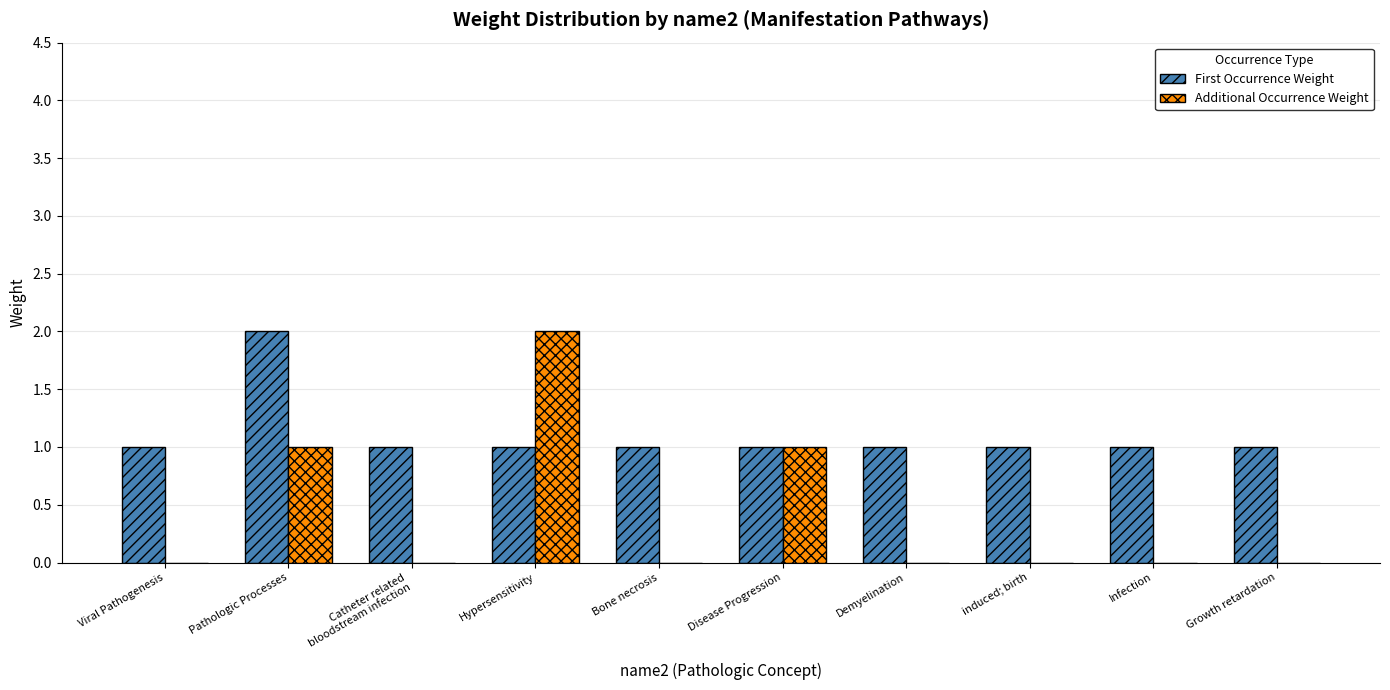

The value of First Occurrence Weight at Hypersensitivity is 1. True or false?

True